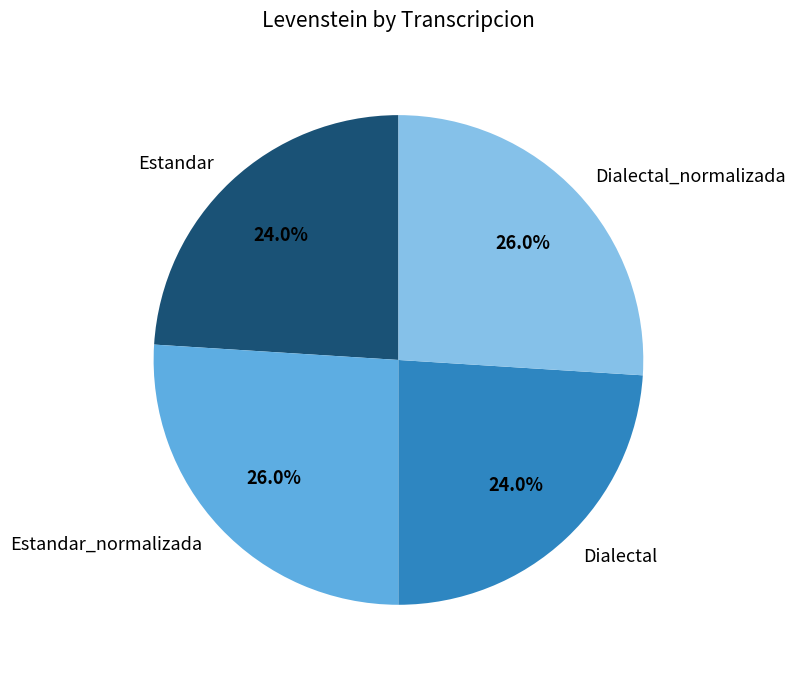

To the nearest percent, what percentage of the pie is Dialectal_normalizada?

26%